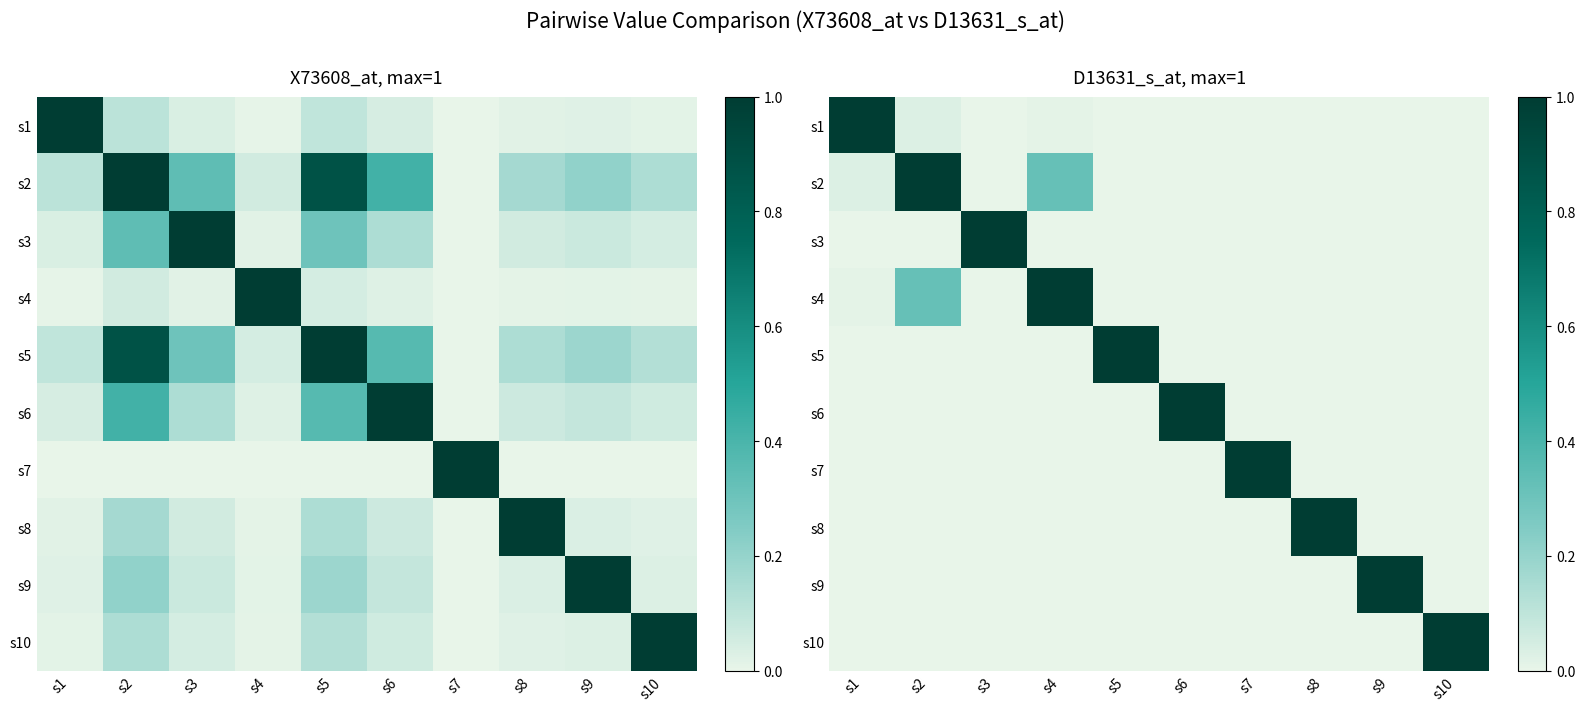

What is the total value across all series at s3?

1.0